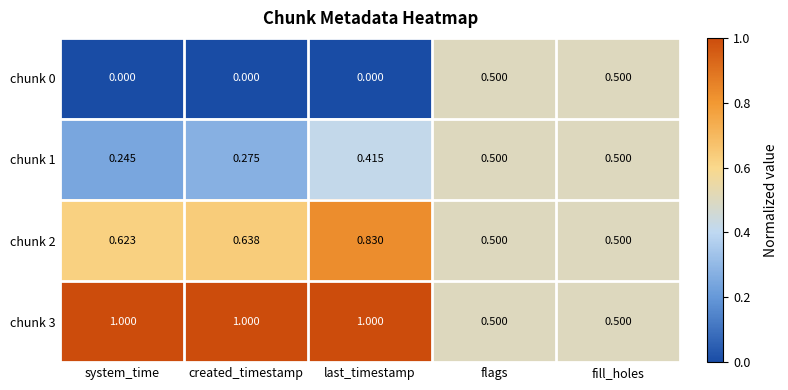

Which series has the largest total across all categories?

chunk 3